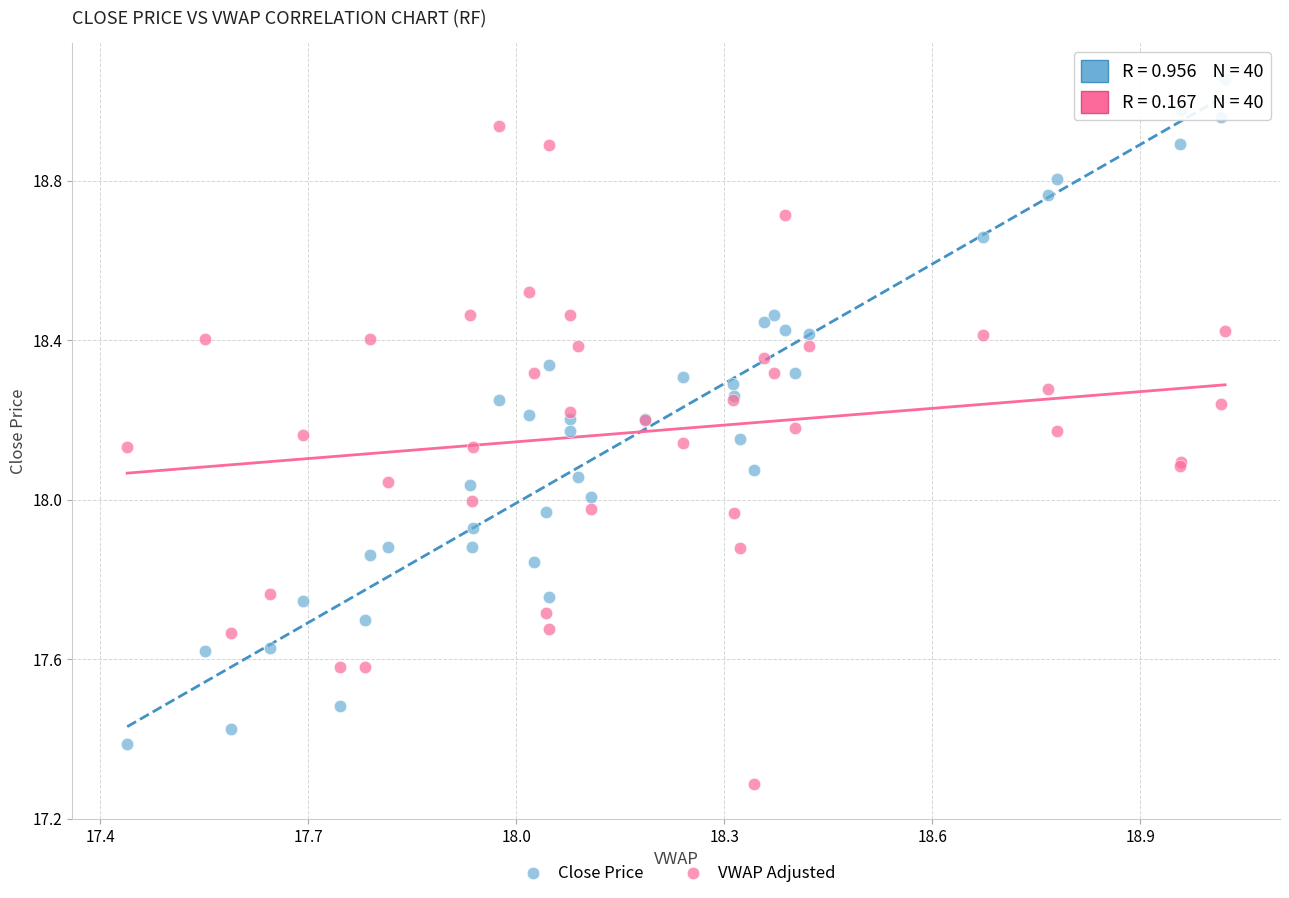

Which series contains the highest Y value?

Close Price